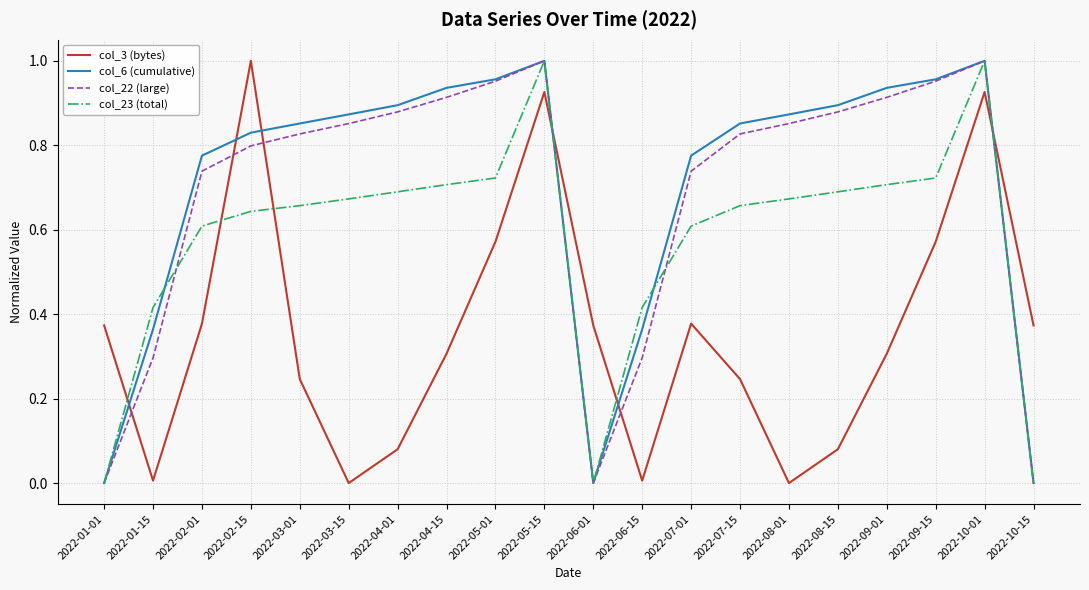

Which series changed the most between 2022-04-15 and 2022-08-01?

col_3 (bytes)